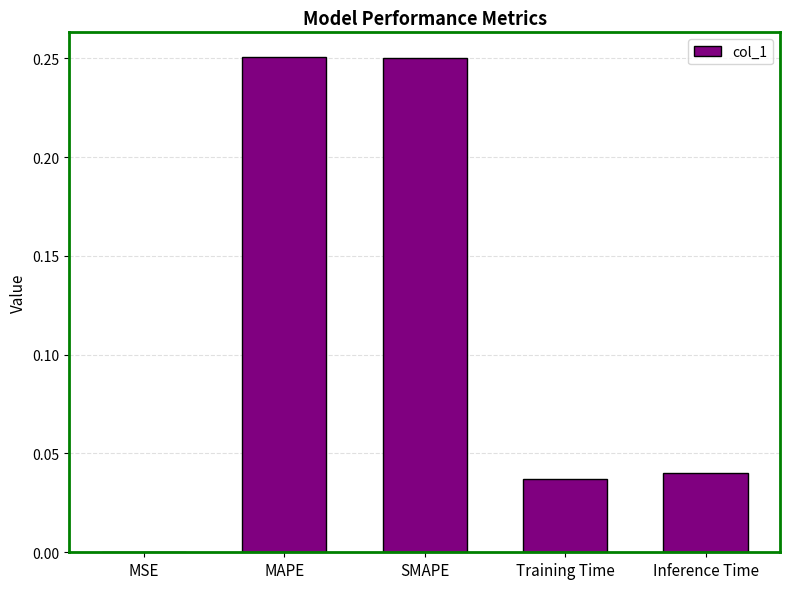

Count the number of data series in this chart.

1